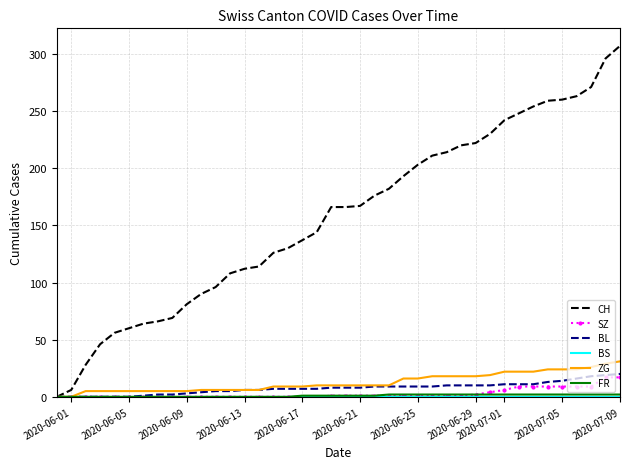

Which series has the largest total across all categories?

CH